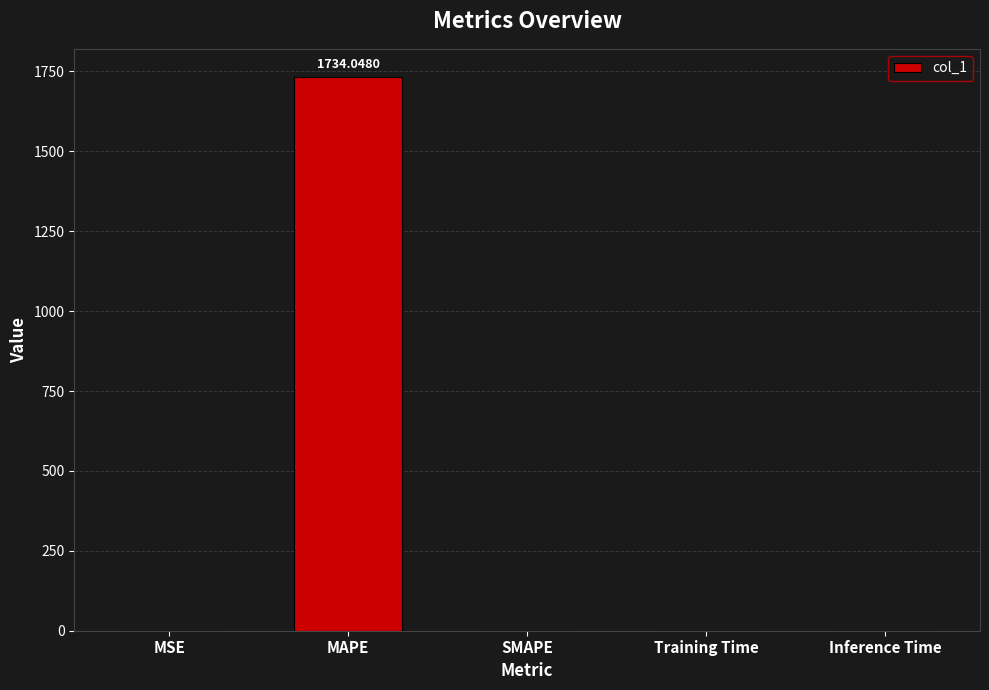

What is the change in value from MAPE to SMAPE?

-1734.0